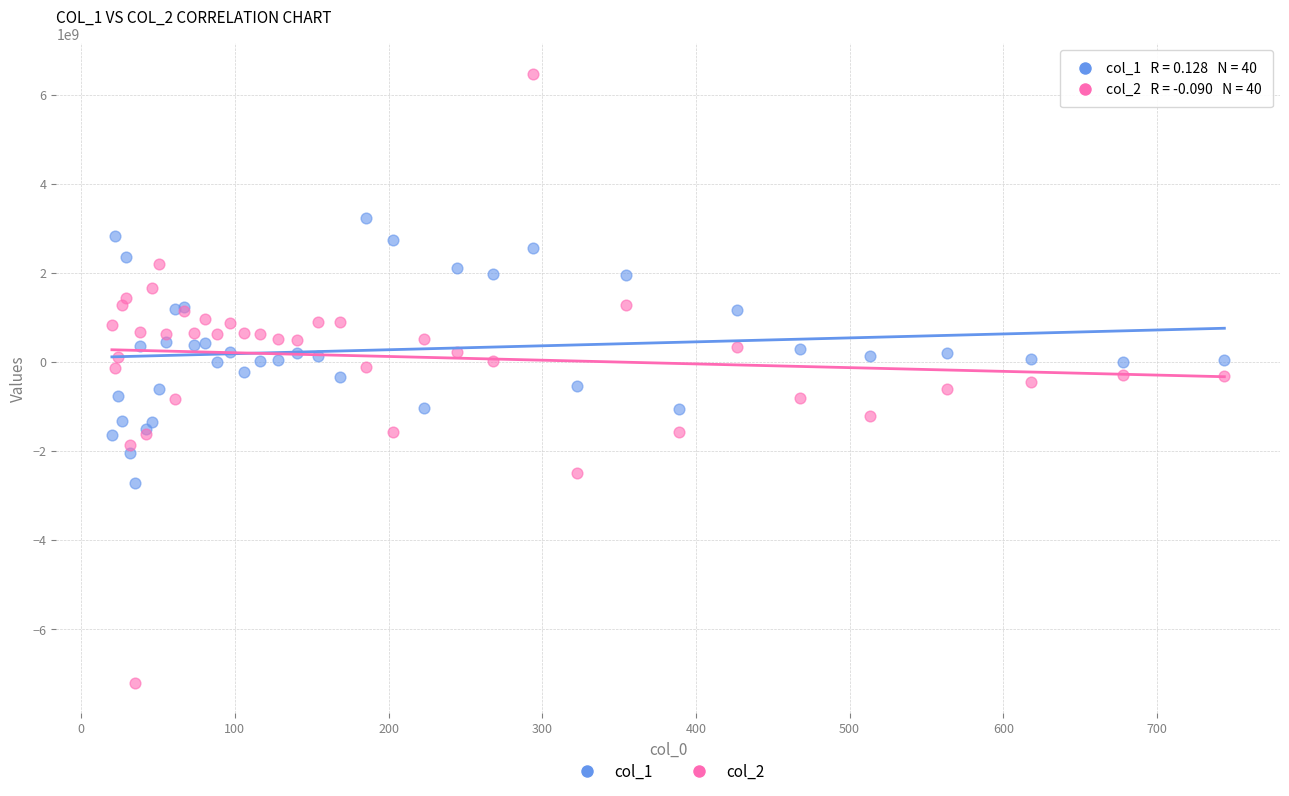

Which series contains the lowest Y value?

col_2